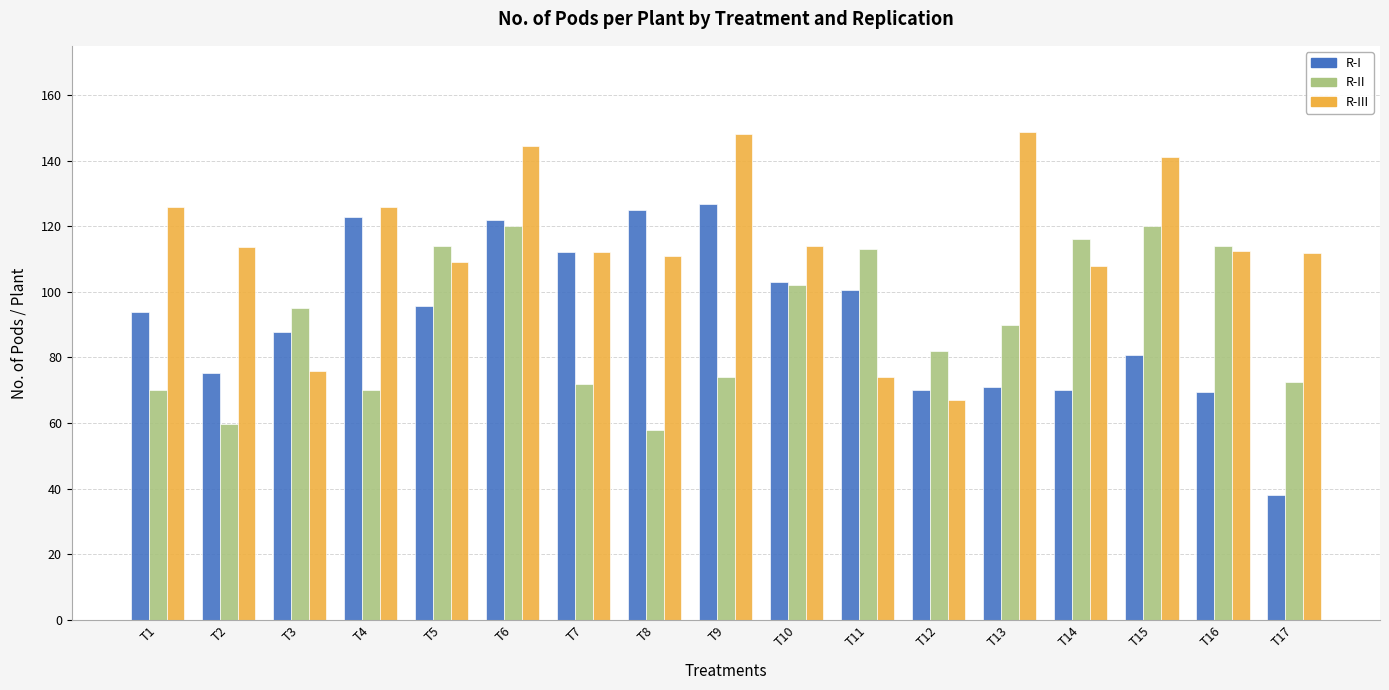

Is the value of R-II at T9 greater than the value of R-I at T8?

No